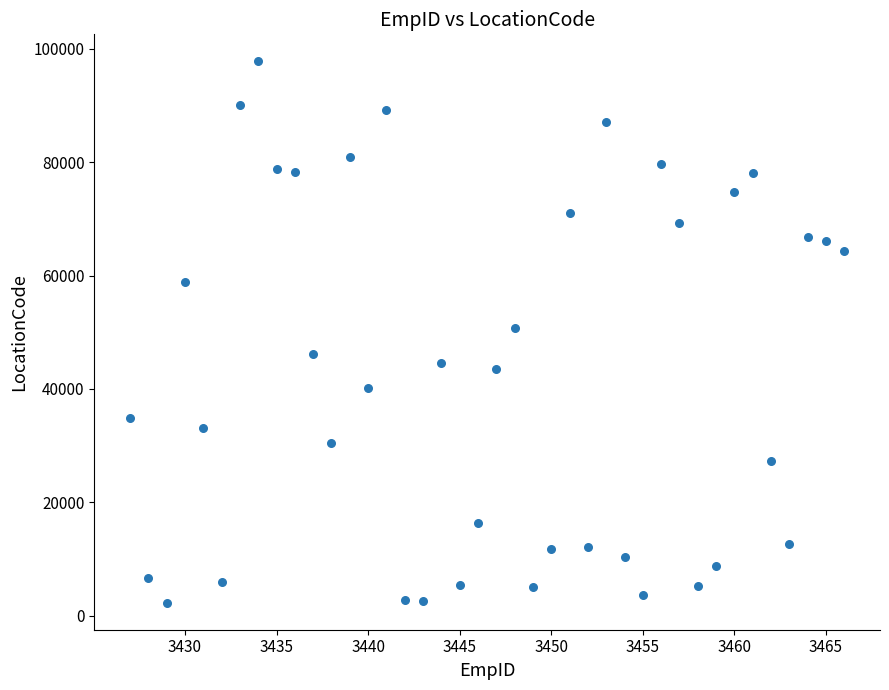

What is the range of Y values (max minus min)?

95426